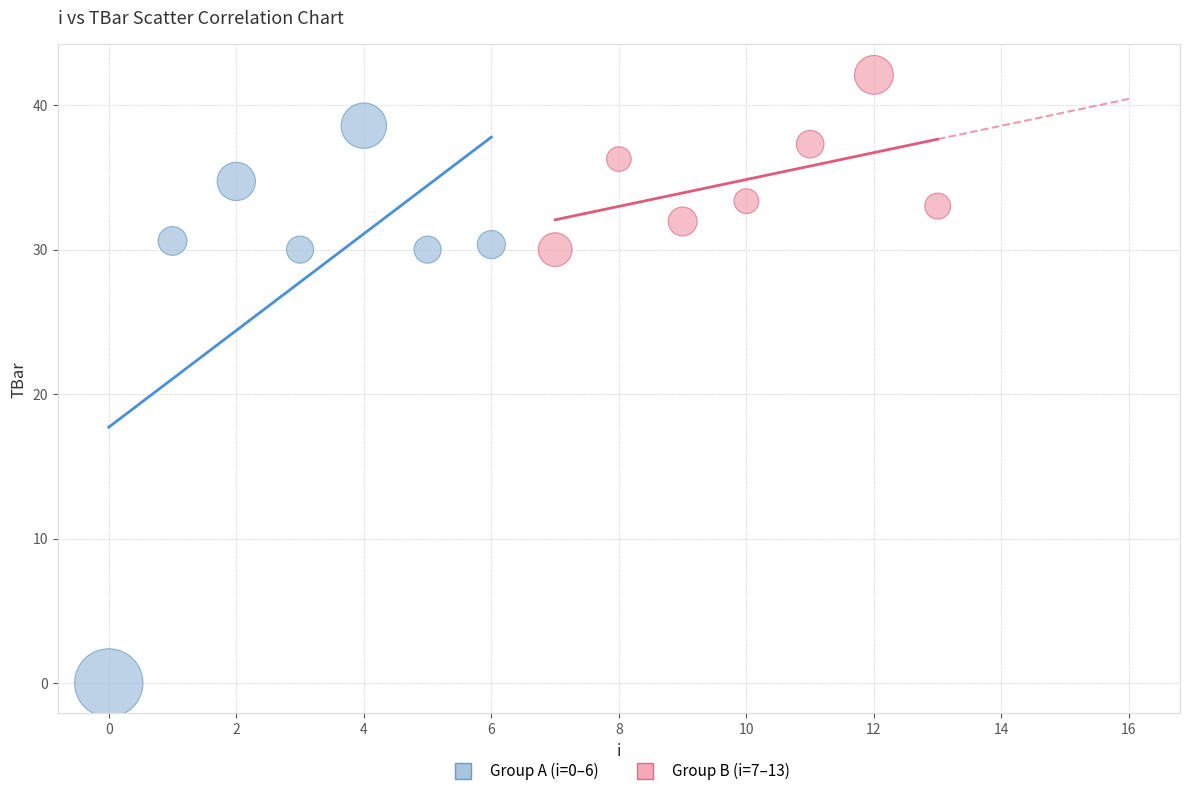

Which series has the widest spread of Y values?

Group A (i=0–6)